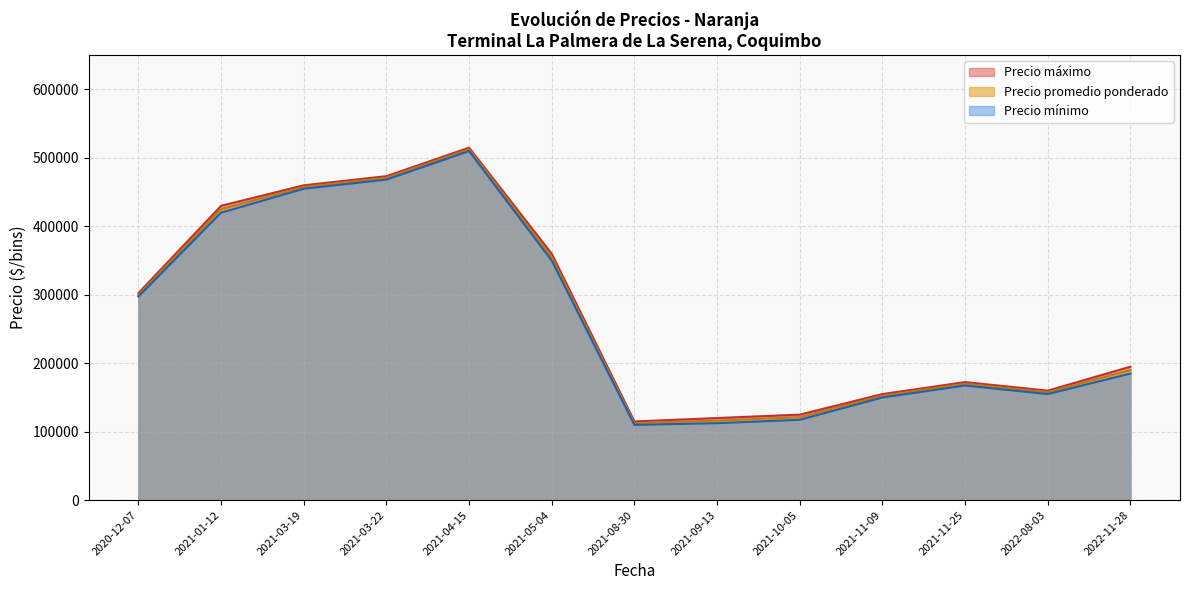

At how many categories does at least one series exceed 368333?

4